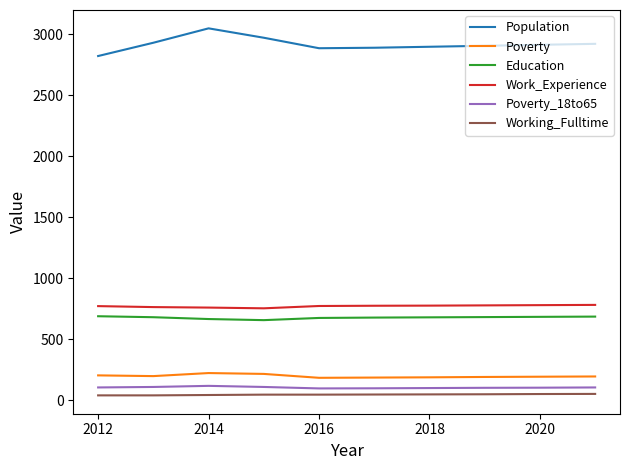

Which series has the largest total across all categories?

Population